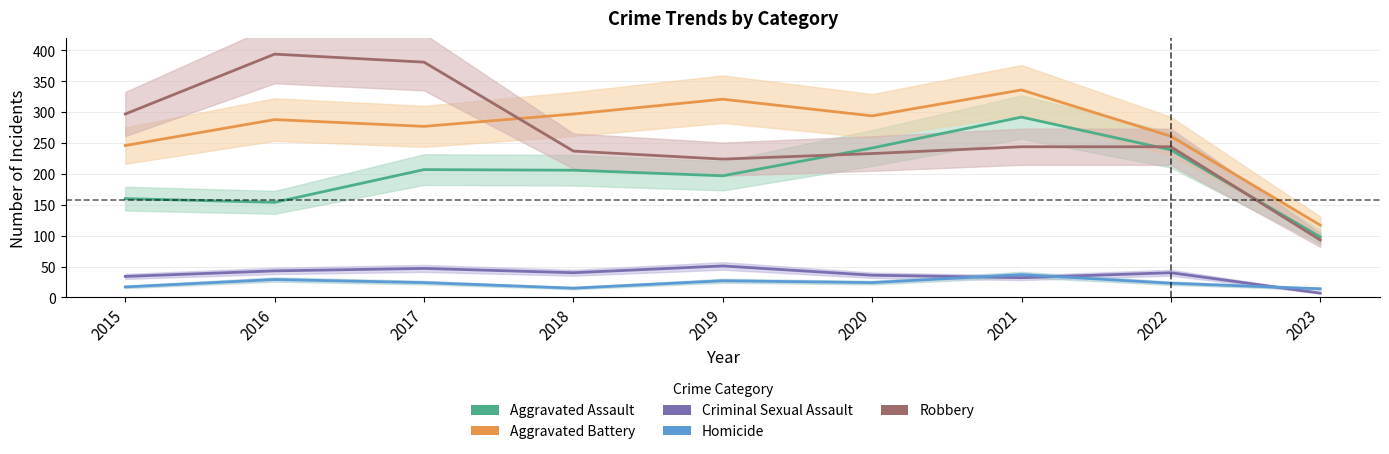

True or false: Homicide and Aggravated Battery intersect in this chart.

False